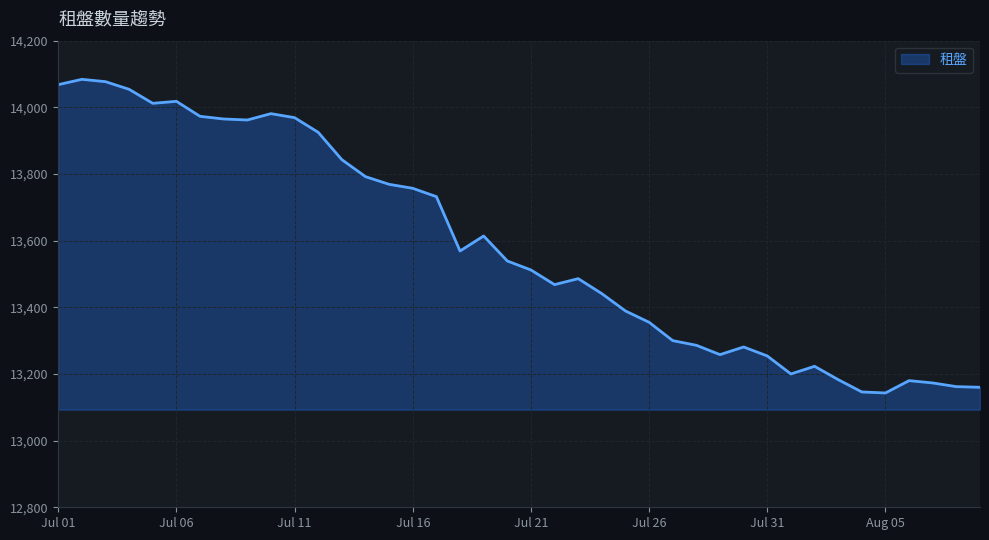

What is the difference between the maximum and minimum values?

941